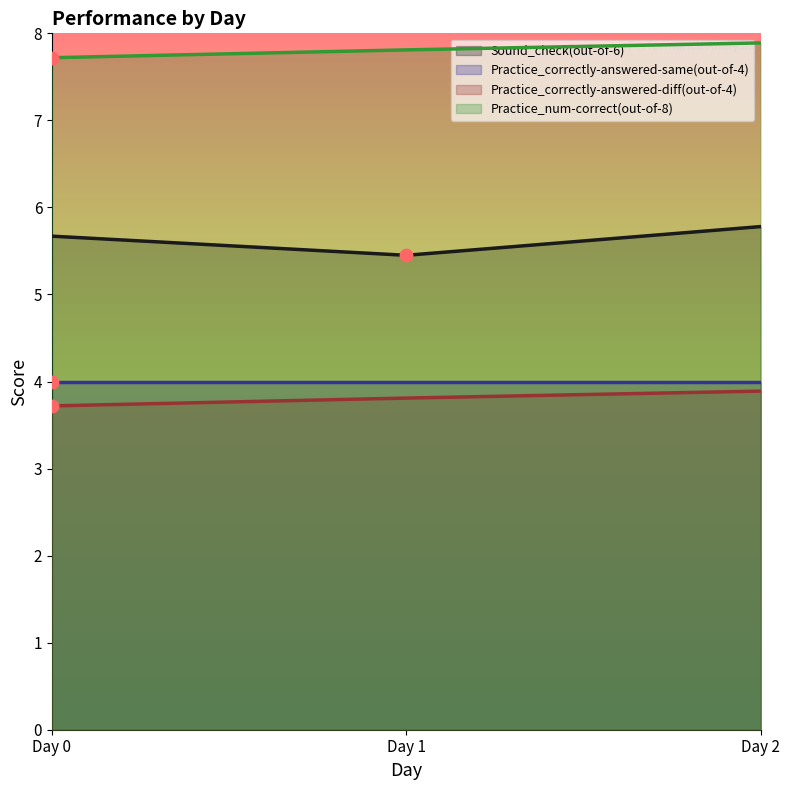

What is the maximum value for Practice_num-correct(out-of-8)?

7.9